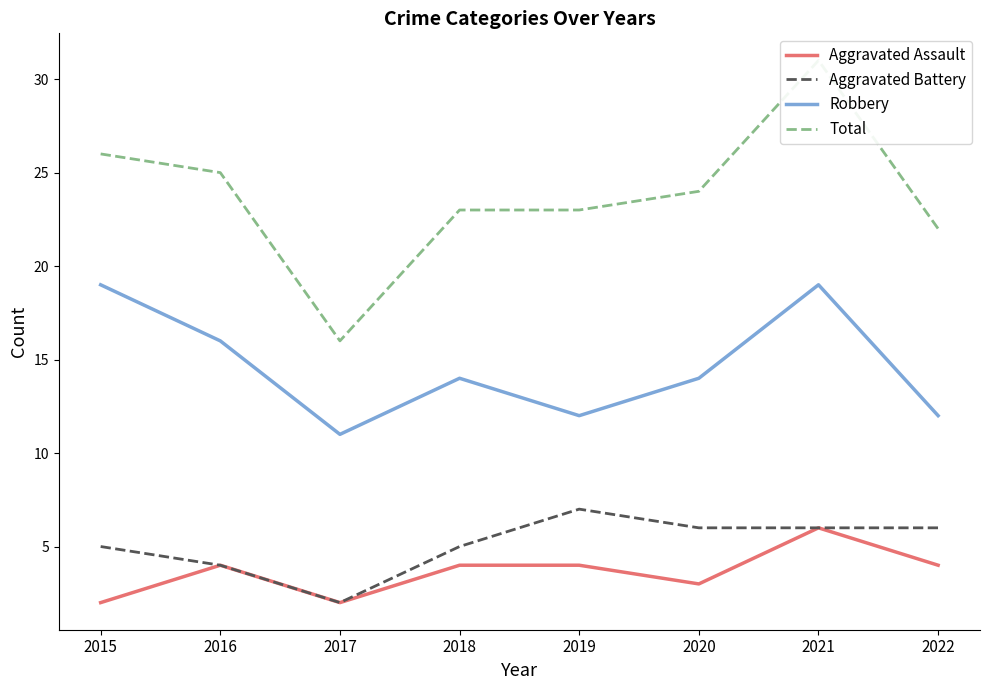

How many Aggravated Battery values are between 5 and 6?

5